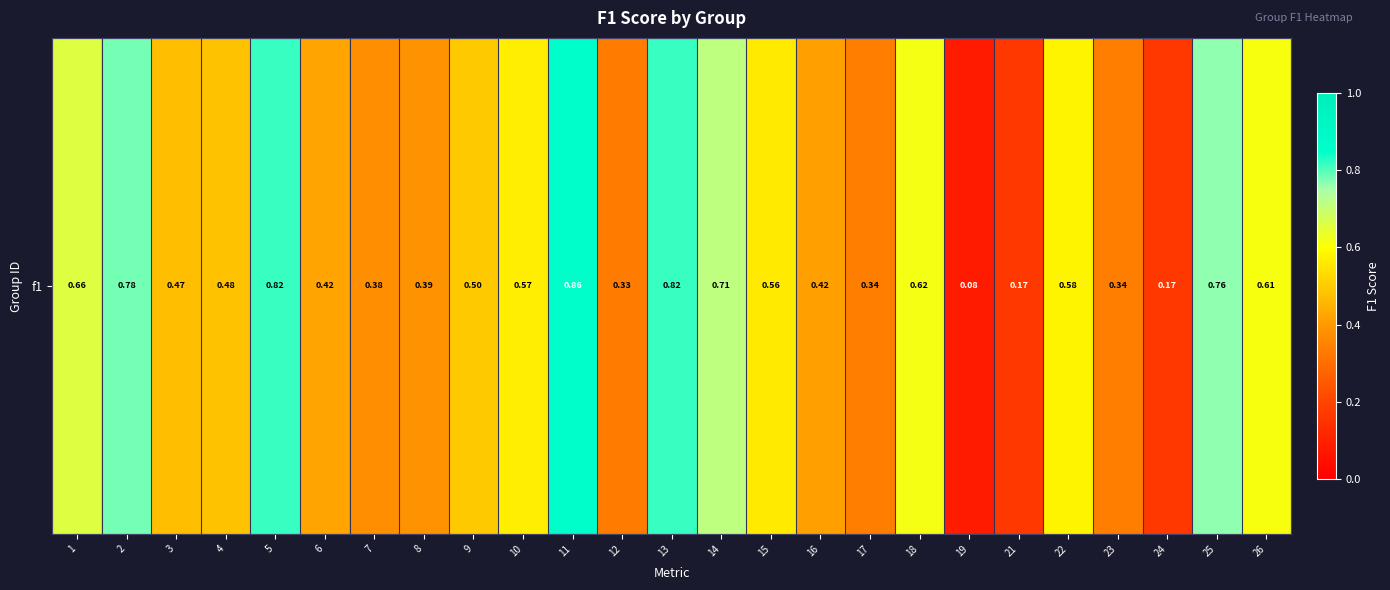

Count the values in the range 0 to 1.

25